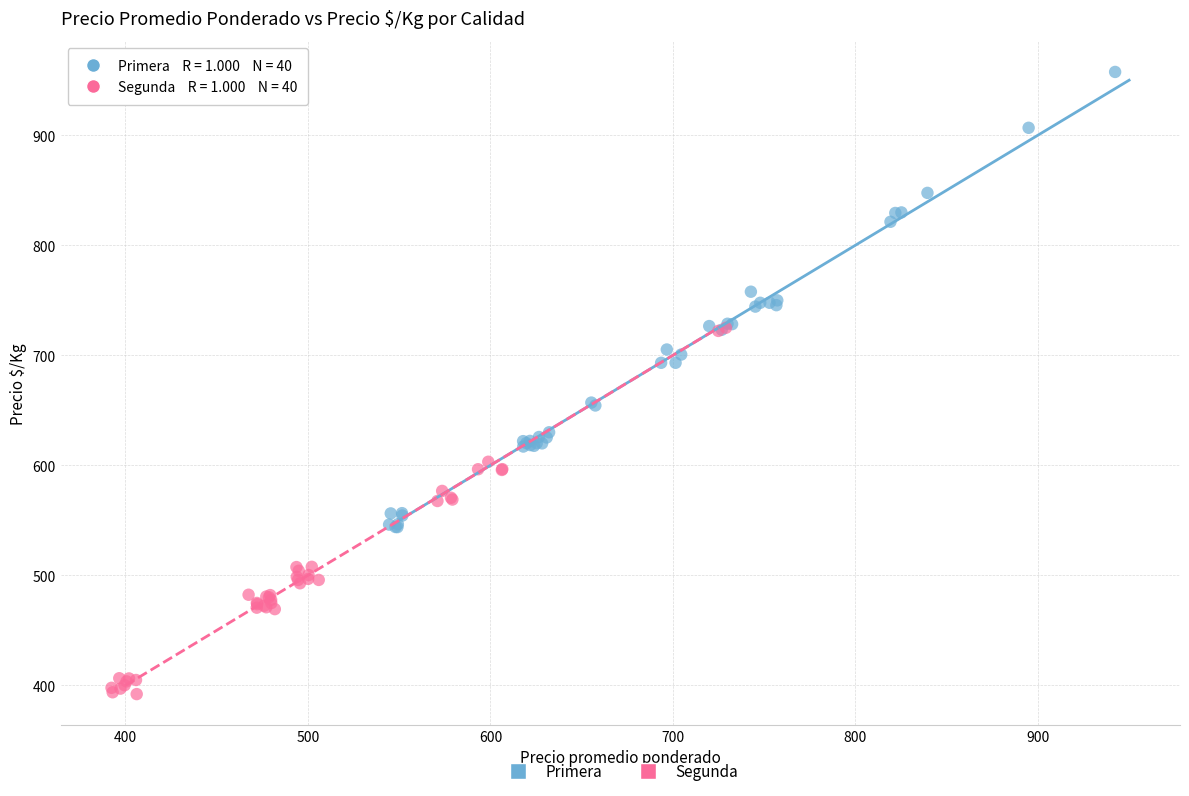

Which series has the widest spread of Y values?

Primera